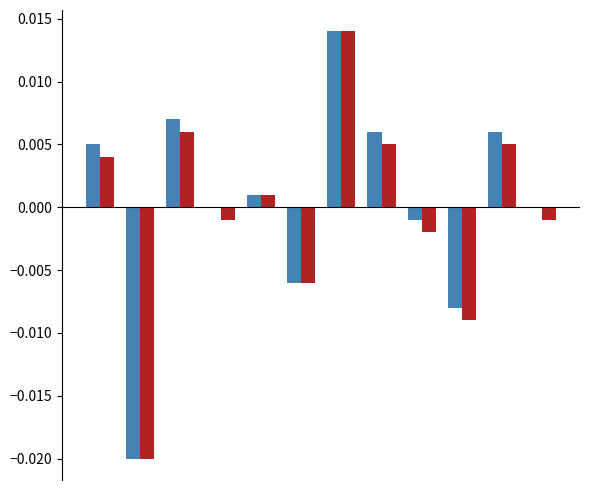

How many groups of bars are there?

12